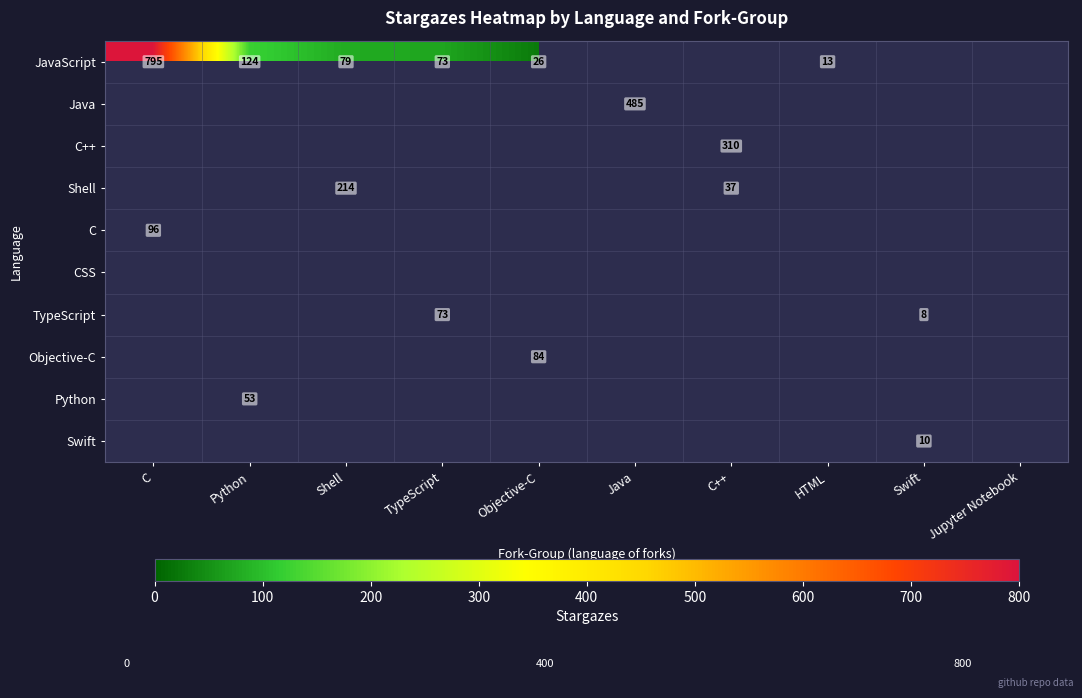

The Java series shows 316 at Java. True or false?

False